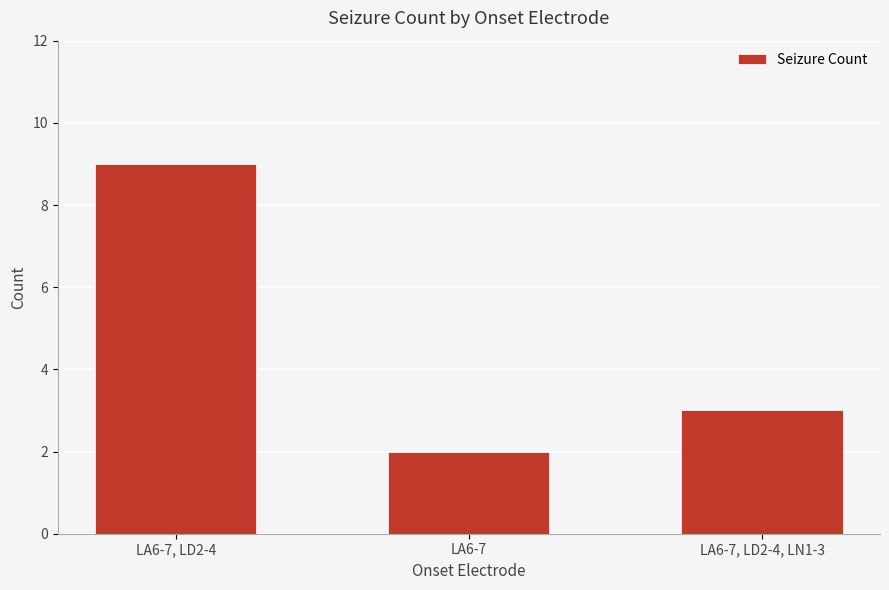

What is the change in value from LA6-7 to LA6-7, LD2-4, LN1-3?

+1